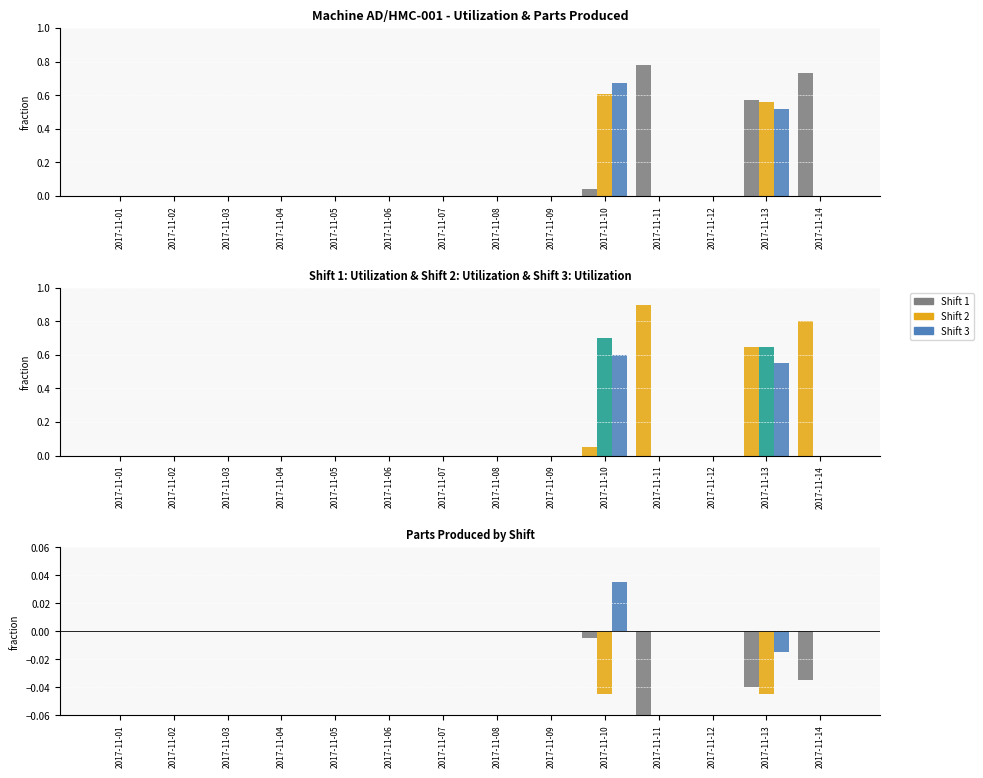

What is the highest value of the Shift 3 - Utilization series?

0.7